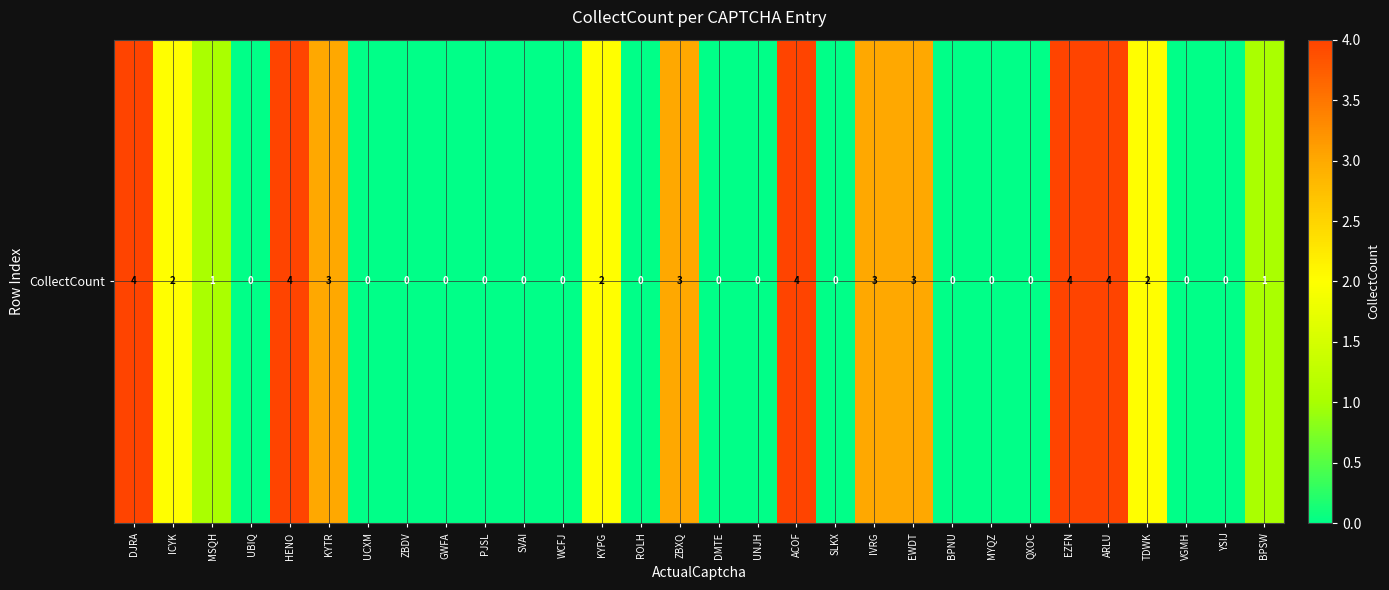

At which category does the chart reach its peak across all series?

DJRA